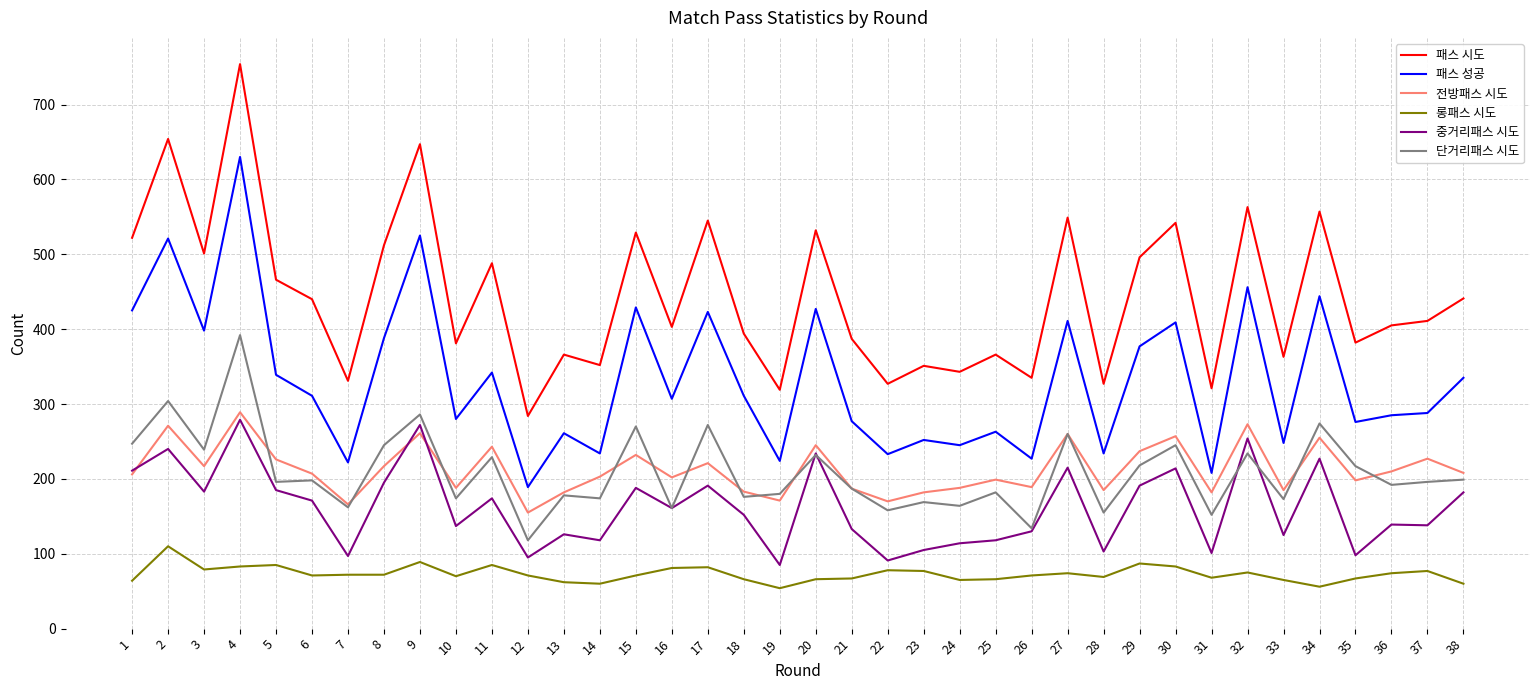

The value of 단거리패스 시도 at 6 is 76. True or false?

False